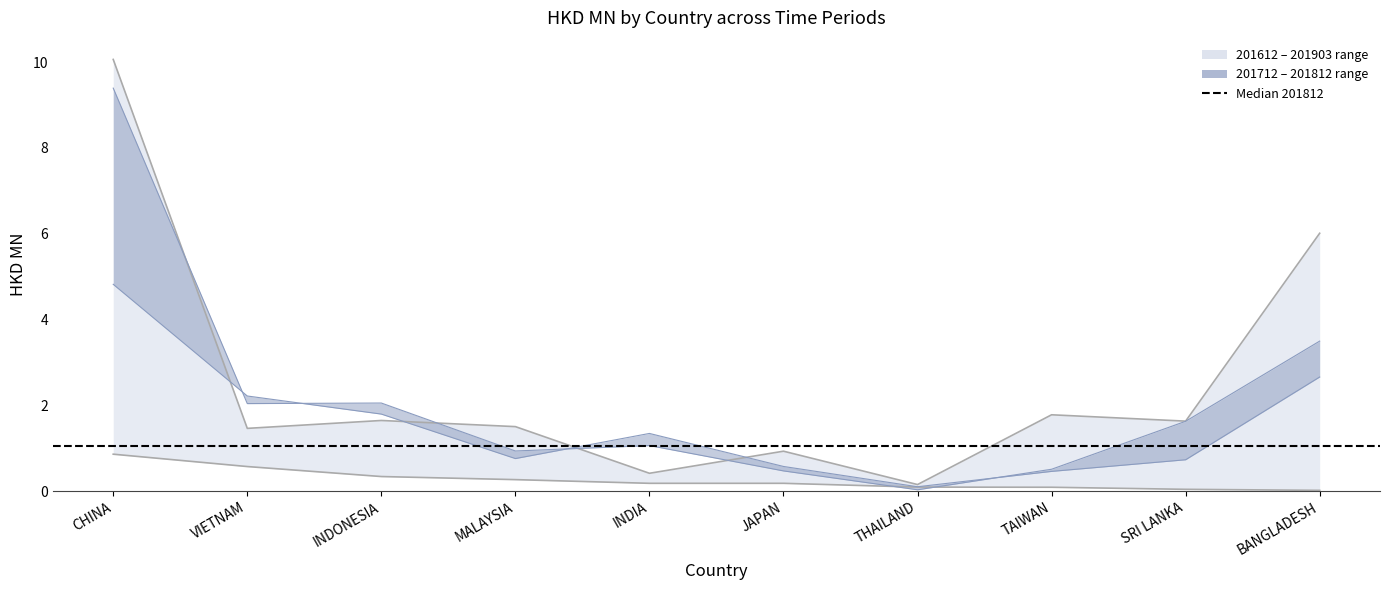

What is the sum of the 201812 values at SRI LANKA and THAILAND?

0.8